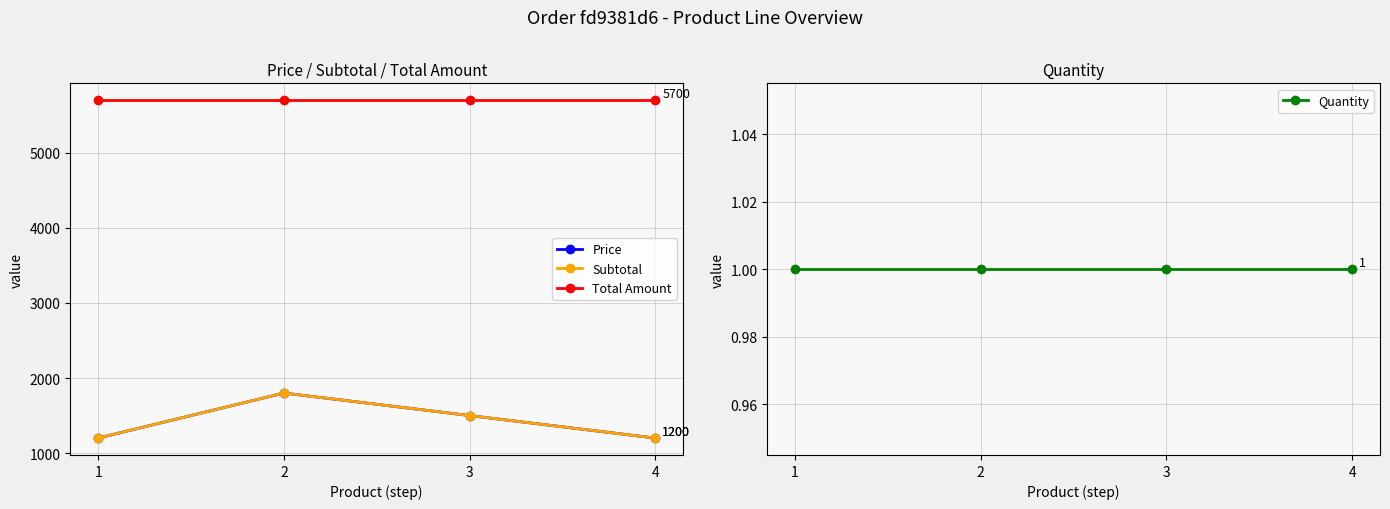

Does the chart have visible grid lines?

Yes